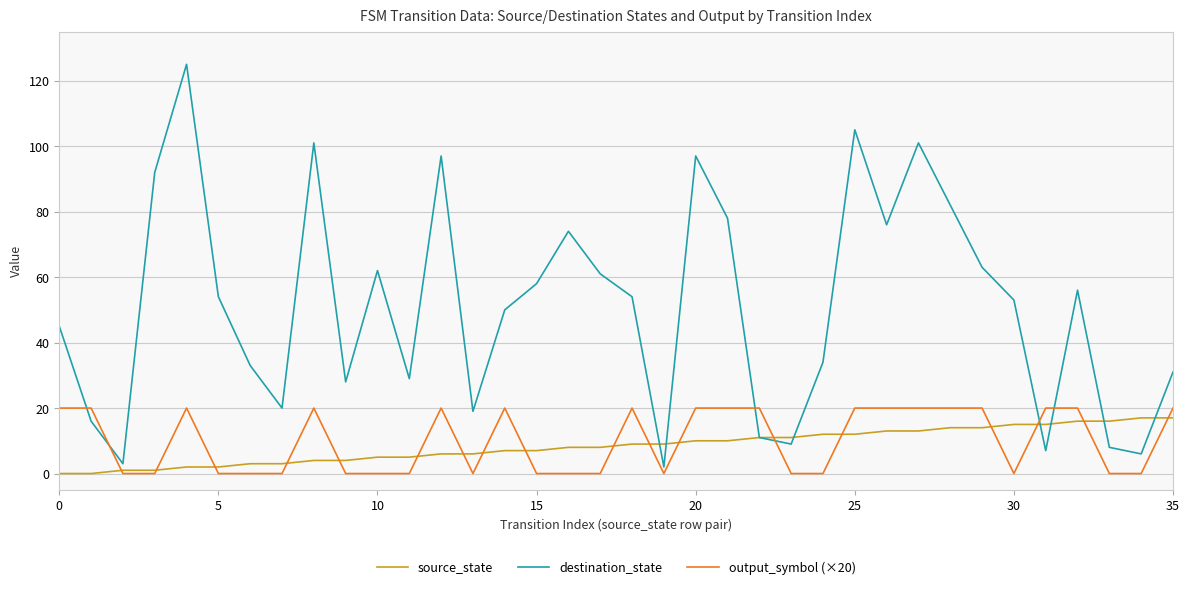

What is the difference between the maximum and second lowest values in the destination_state series?

122